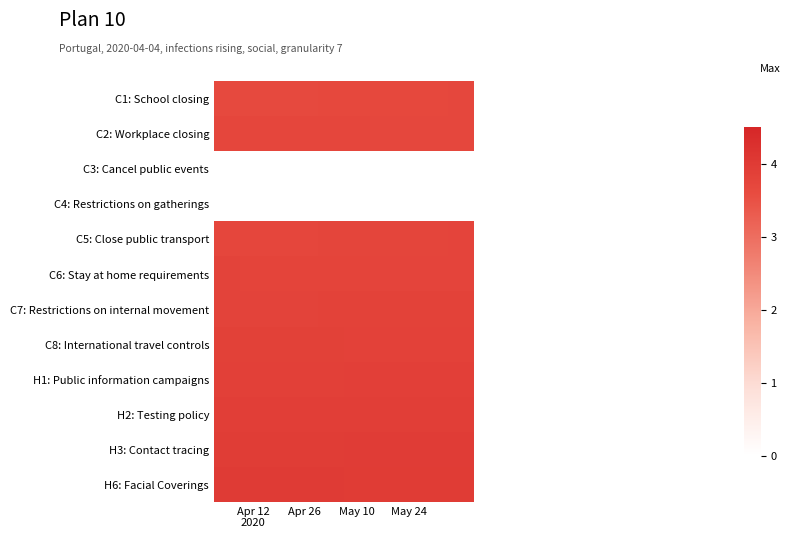

Reading right to left, list all the values displayed in this chart.

C1: School closing: 0.0	0.0	0.0	0.0	0.0	0.0	0.0	0.0	0.0	0.0	3.7	3.7	3.7	3.7	3.7	3.7	3.7	3.7	3.7	3.7
C2: Workplace closing: 0.0	0.0	0.0	0.0	0.0	0.0	0.0	0.0	0.0	0.0	3.7	3.7	3.7	3.7	3.7	3.7	3.7	3.7	3.7	3.7
C3: Cancel public events: 0.0	0.0	0.0	0.0	0.0	0.0	0.0	0.0	0.0	0.0	0.0	0.0	0.0	0.0	0.0	0.0	0.0	0.0	0.0	0.0
C4: Restrictions on gatherings: 0.0	0.0	0.0	0.0	0.0	0.0	0.0	0.0	0.0	0.0	0.0	0.0	0.0	0.0	0.0	0.0	0.0	0.0	0.0	0.0
C5: Close public transport: 0.0	0.0	0.0	0.0	0.0	0.0	0.0	0.0	0.0	0.0	3.8	3.8	3.8	3.8	3.7	3.7	3.7	3.7	3.7	3.7
C6: Stay at home requirements: 0.0	0.0	0.0	0.0	0.0	0.0	0.0	0.0	0.0	0.0	3.8	3.8	3.8	3.8	3.8	3.8	3.8	3.8	3.8	3.8
C7: Restrictions on internal movement: 0.0	0.0	0.0	0.0	0.0	0.0	0.0	0.0	0.0	0.0	3.8	3.8	3.8	3.8	3.8	3.8	3.8	3.8	3.8	3.8
C8: International travel controls: 0.0	0.0	0.0	0.0	0.0	0.0	0.0	0.0	0.0	0.0	3.8	3.8	3.8	3.8	3.8	3.9	3.9	3.9	3.9	3.9
H1: Public information campaigns: 0.0	0.0	0.0	0.0	0.0	0.0	0.0	0.0	0.0	0.0	3.9	3.9	3.9	3.9	3.9	3.9	3.9	3.9	3.9	3.9
H2: Testing policy: 0.0	0.0	0.0	0.0	0.0	0.0	0.0	0.0	0.0	0.0	3.9	3.9	3.9	3.9	3.9	3.9	3.9	3.9	3.9	3.9
H3: Contact tracing: 0.0	0.0	0.0	0.0	0.0	0.0	0.0	0.0	0.0	0.0	4.0	4.0	4.0	4.0	4.0	4.0	3.9	3.9	3.9	3.9
H6: Facial Coverings: 0.0	0.0	0.0	0.0	0.0	0.0	0.0	0.0	0.0	0.0	4.0	4.0	4.0	4.0	4.0	4.0	4.0	4.0	4.0	4.0